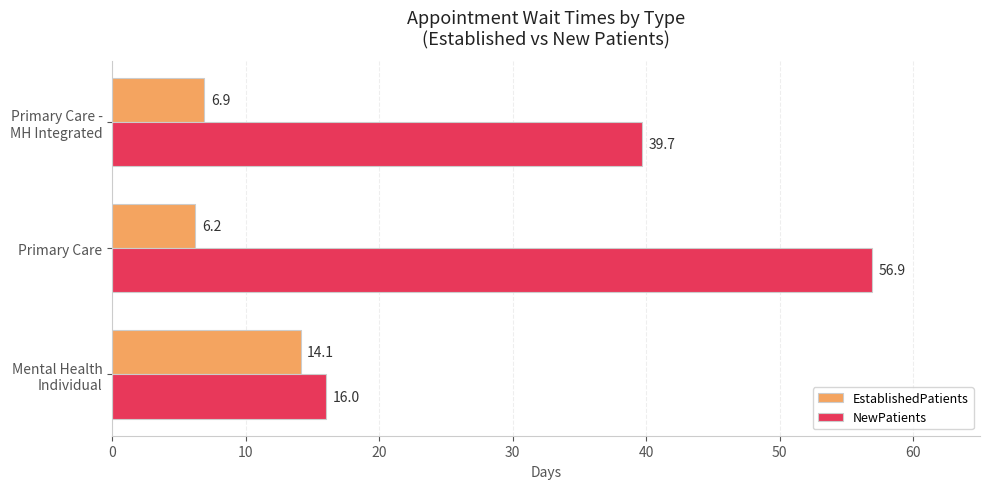

What is the smallest value displayed?

6.2